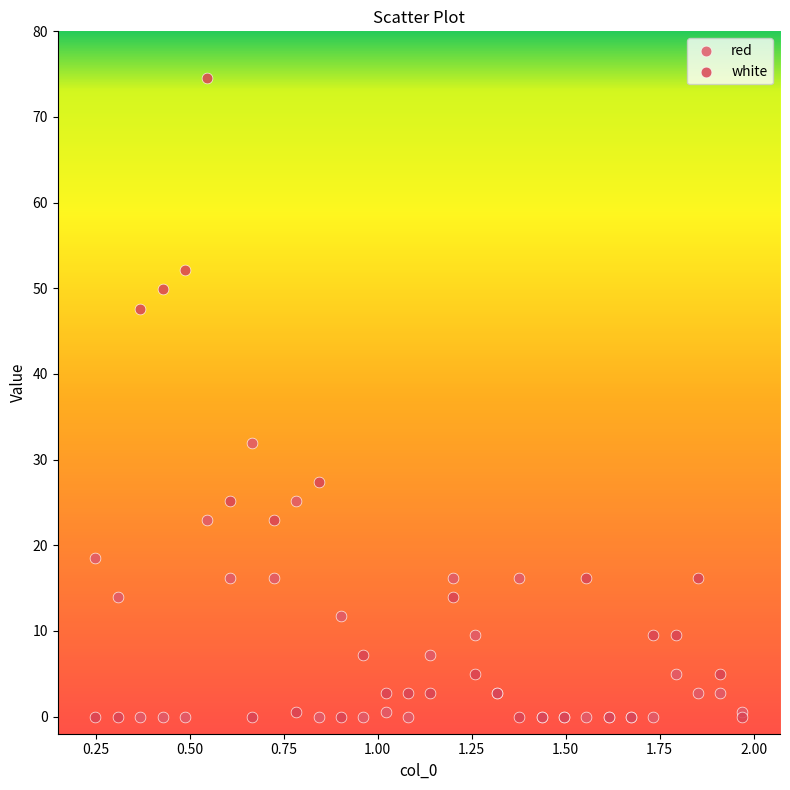

Which series reaches the maximum Y coordinate?

white